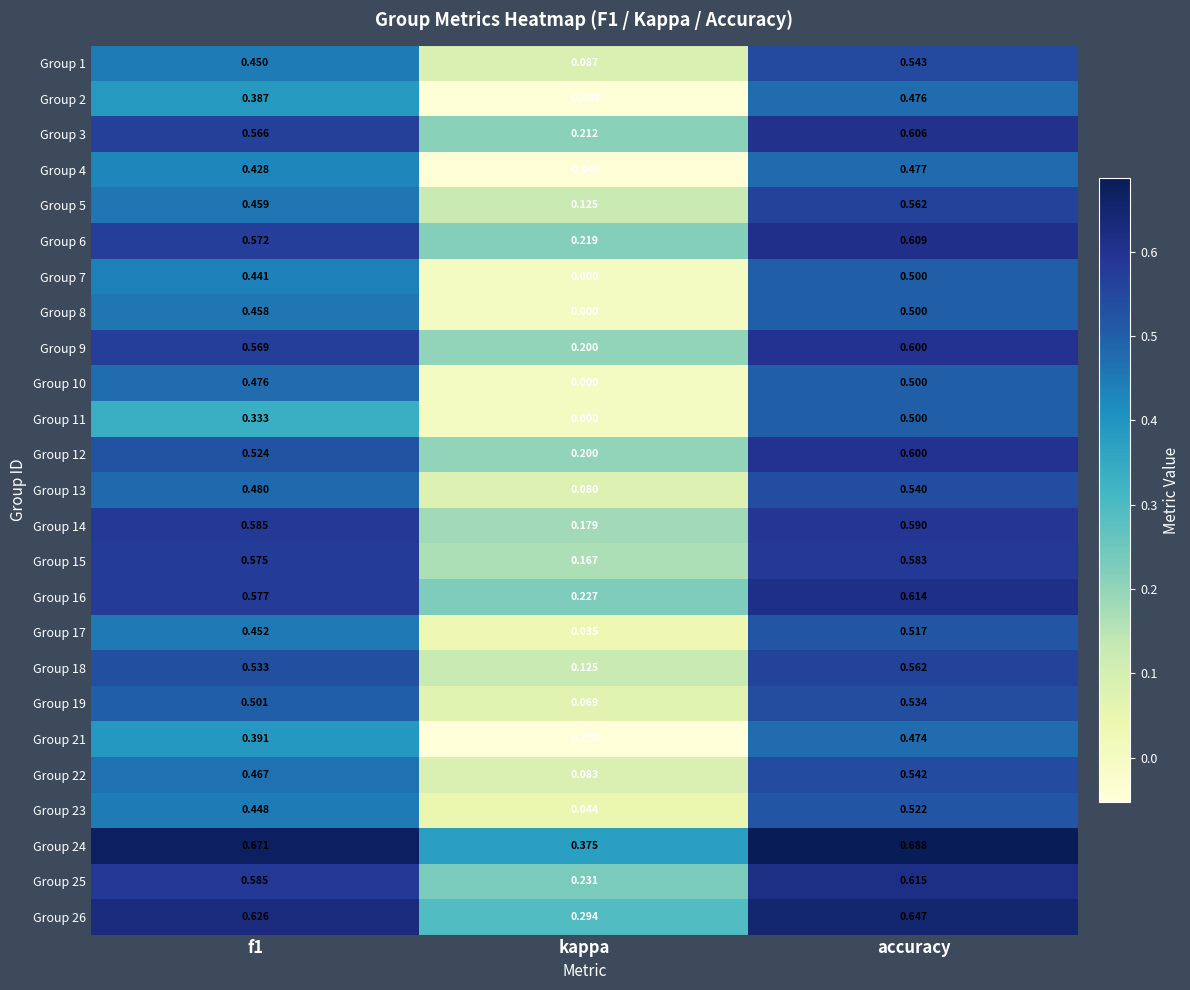

Where is Group 16 nearest to the value 0?

kappa